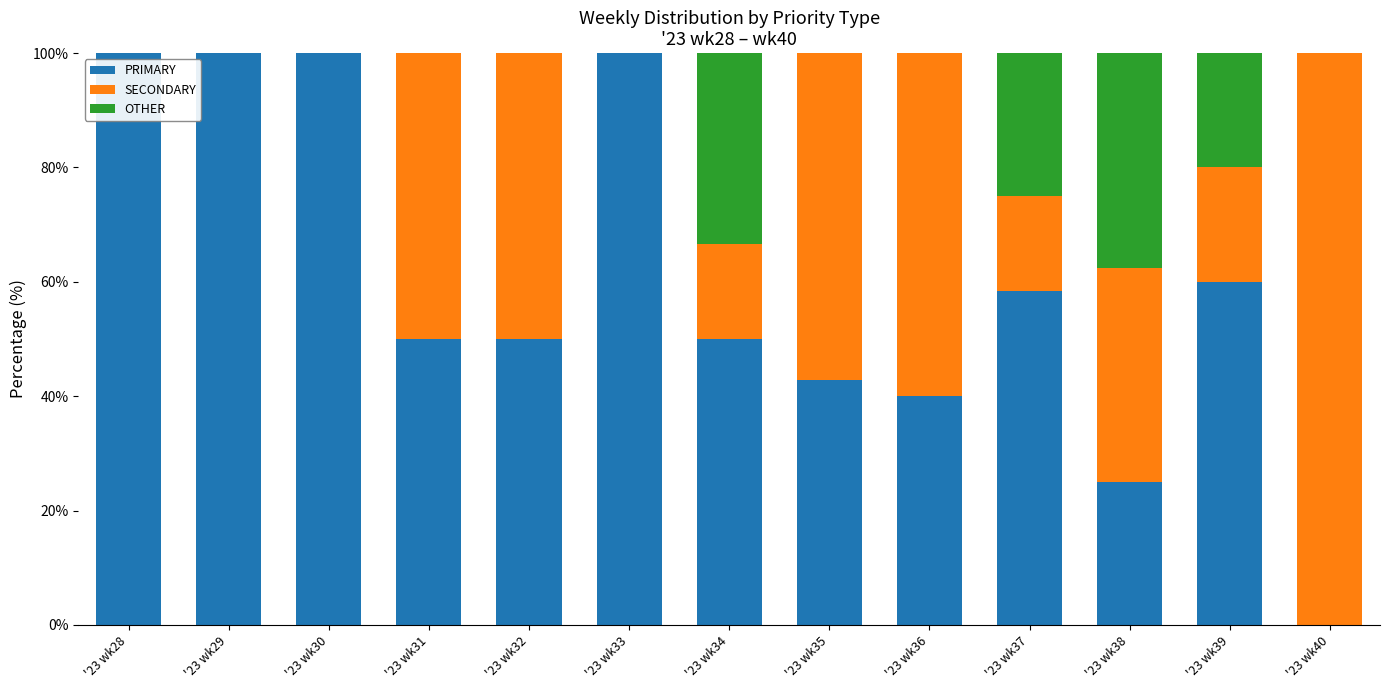

What are all the series names shown in the legend?

PRIMARY, SECONDARY, OTHER